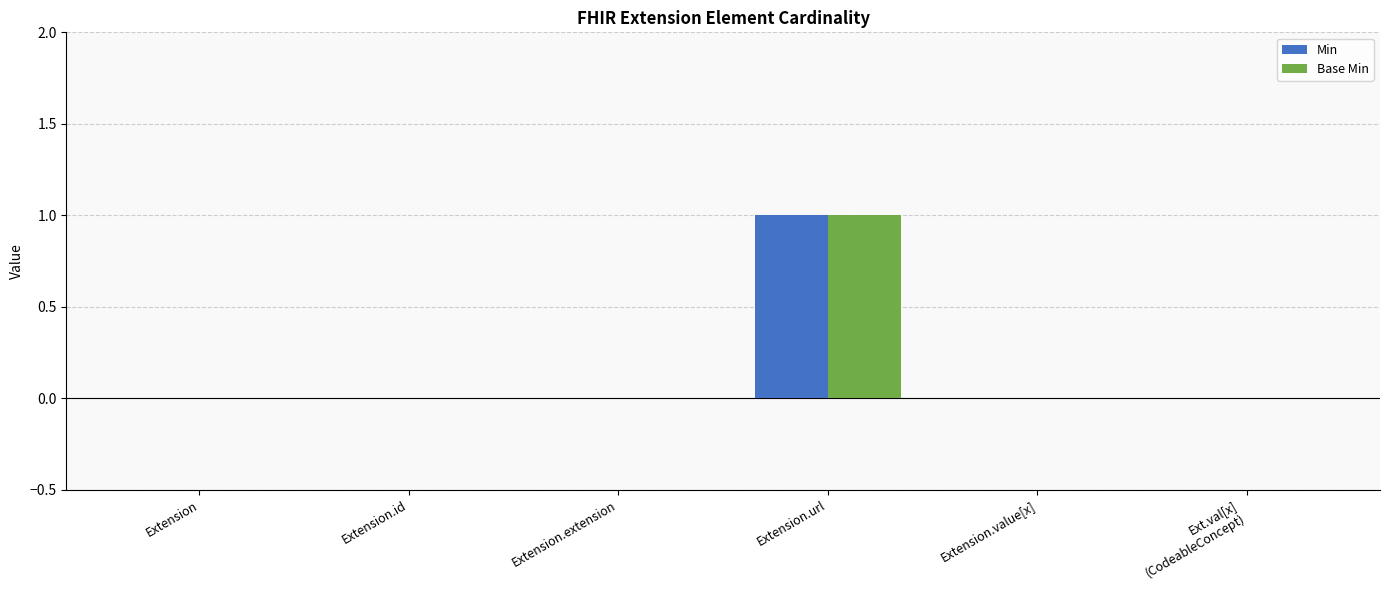

True or false: Min has a value of 0 at Extension.id.

True